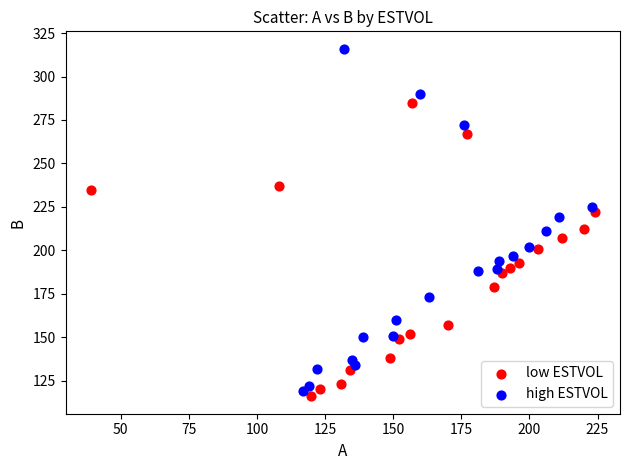

Which series contains the highest Y value?

high ESTVOL